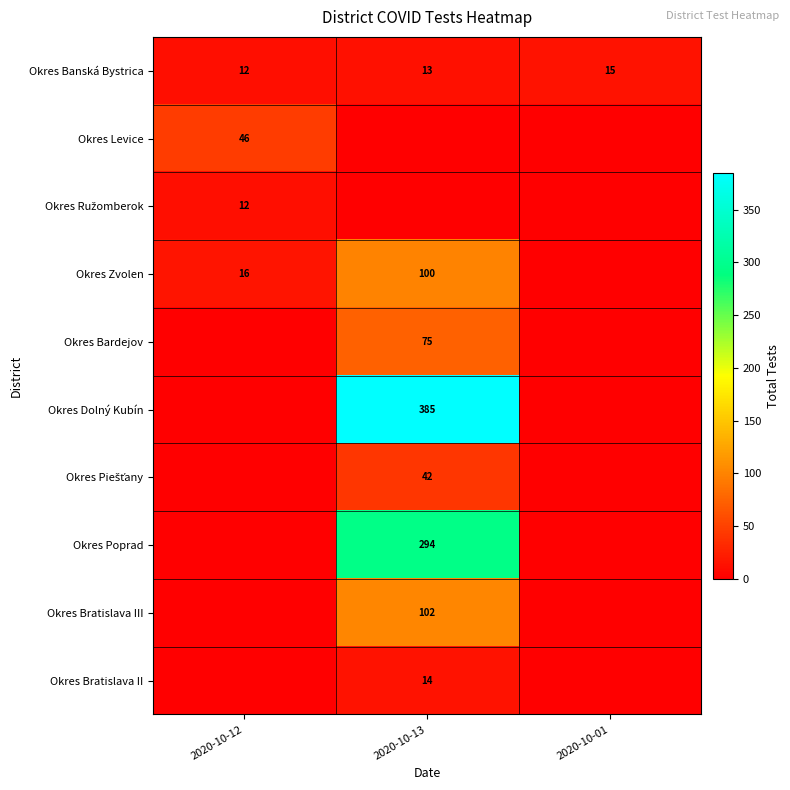

The value of Okres Zvolen at 2020-10-12 is 16. True or false?

True